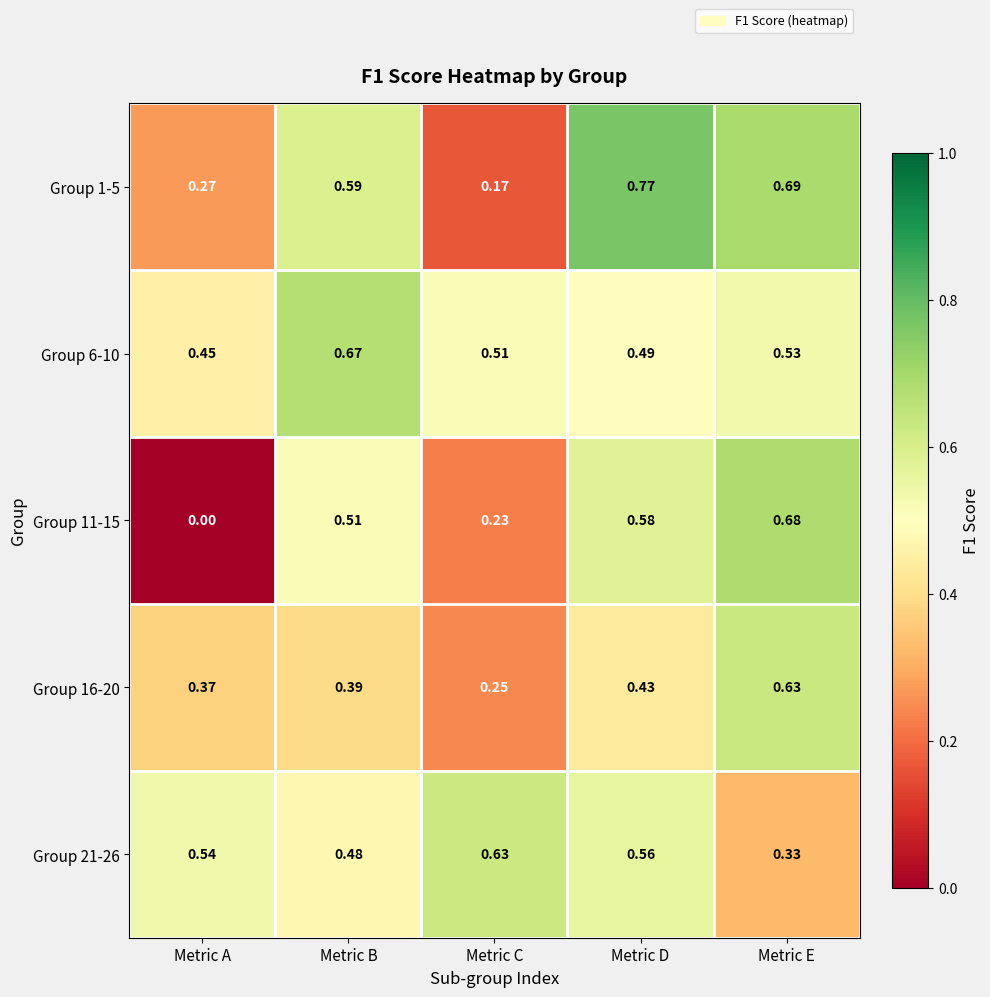

Count the number of data series in this chart.

5